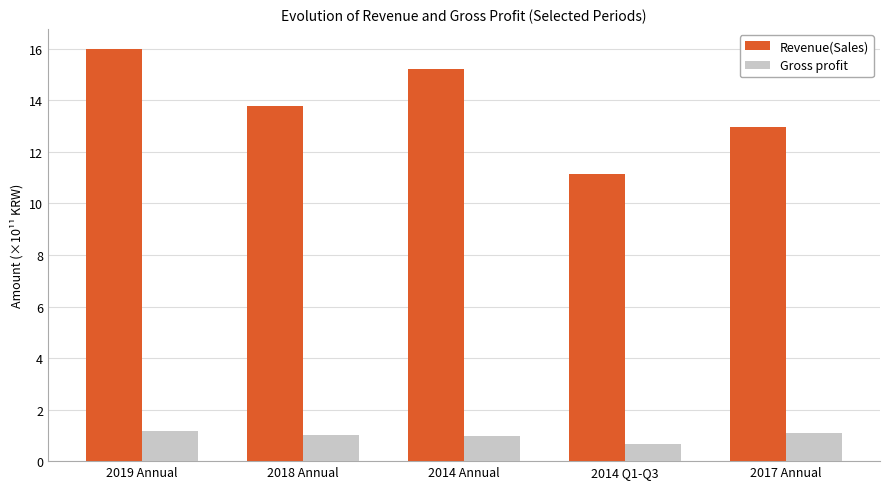

What is the sum of the Revenue(Sales) values at 2014 Q1-Q3 and 2018 Annual?

24.9